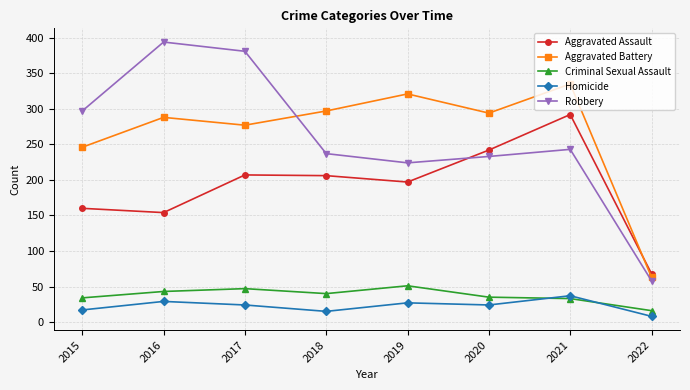

The value of Robbery at 2018 is 237. True or false?

True